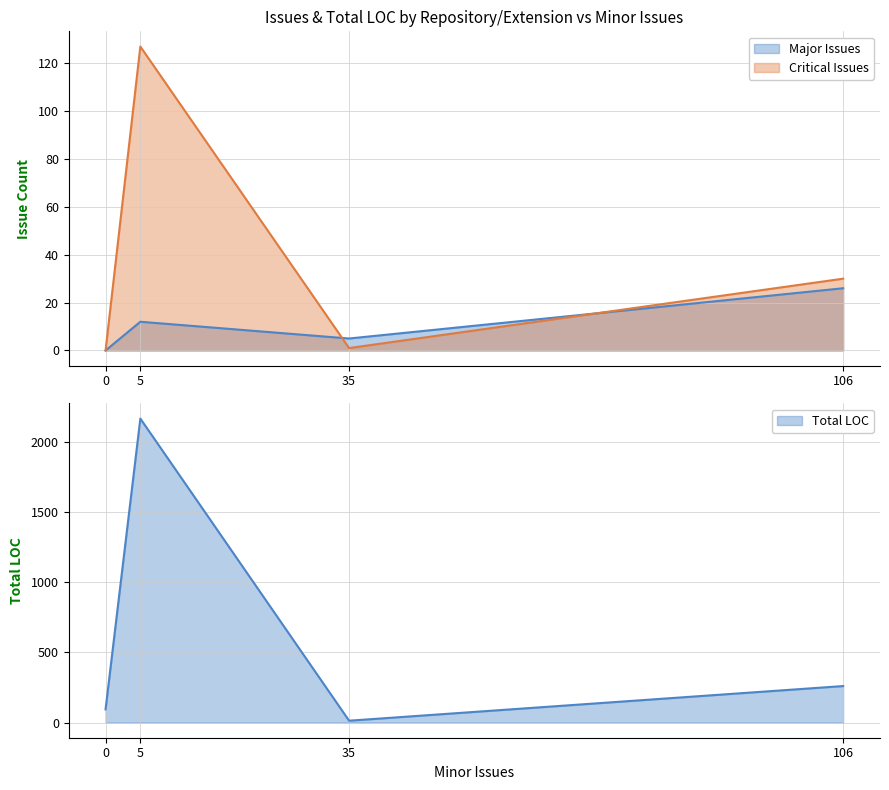

Count the Major Issues values in the range 5 to 26.

3